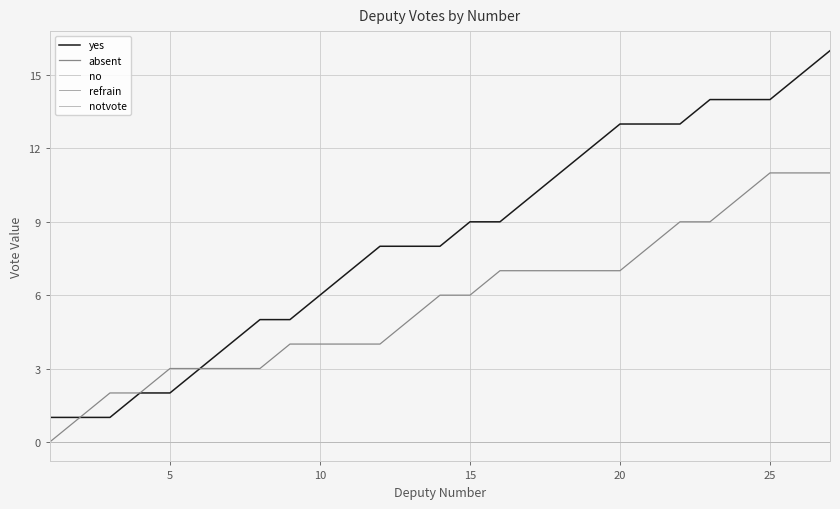

Is this an area chart (filled region under the line)?

No